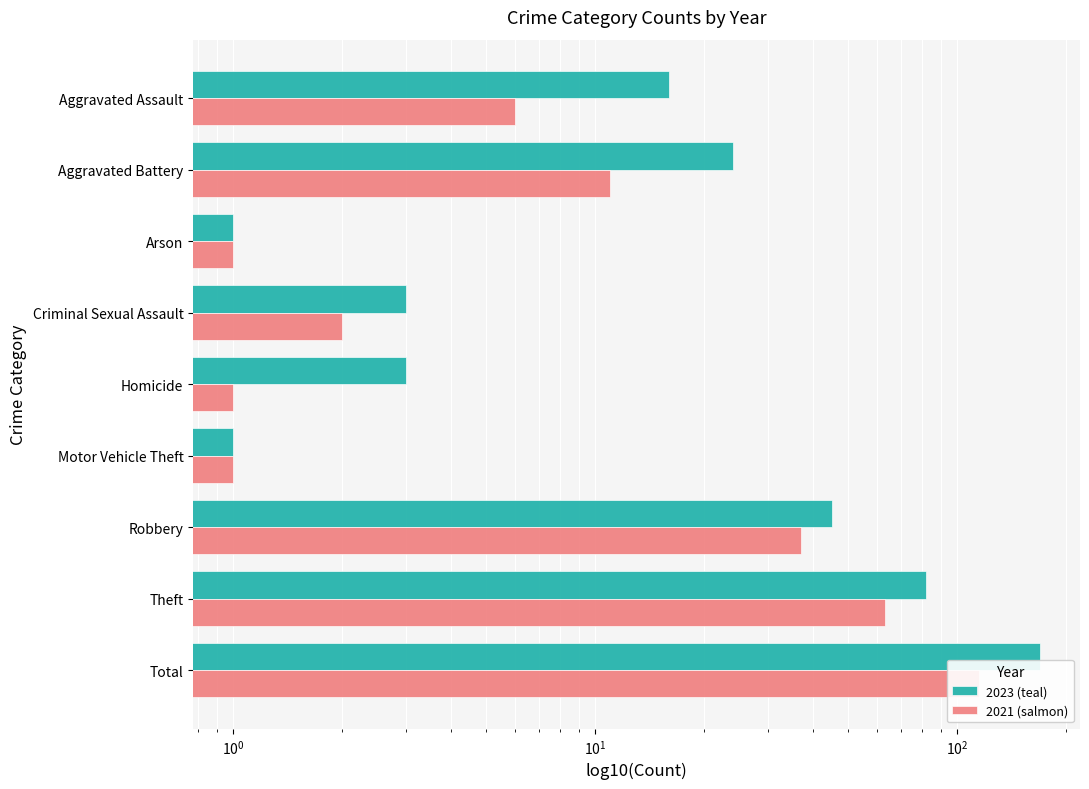

Is it true that 2023 (teal) equals 12 at Aggravated Battery?

False